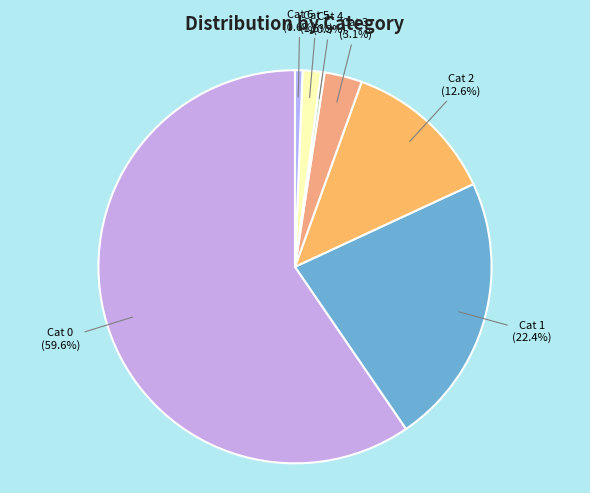

Is the sum of Cat 5 and Cat 3 greater than half?

No